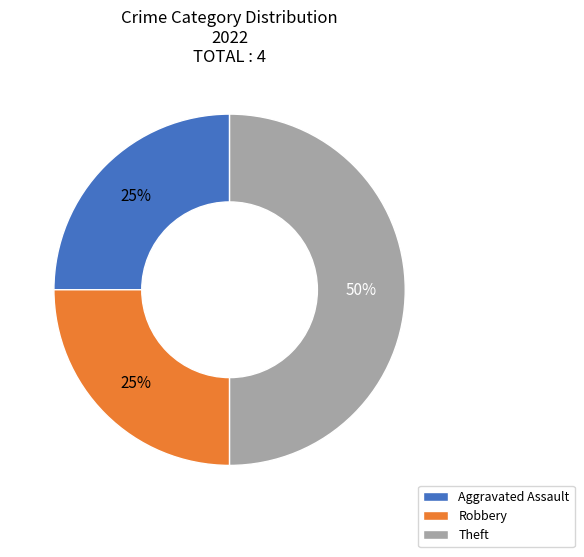

To the nearest percent, what is the combined percentage of Theft and Aggravated Assault?

75%